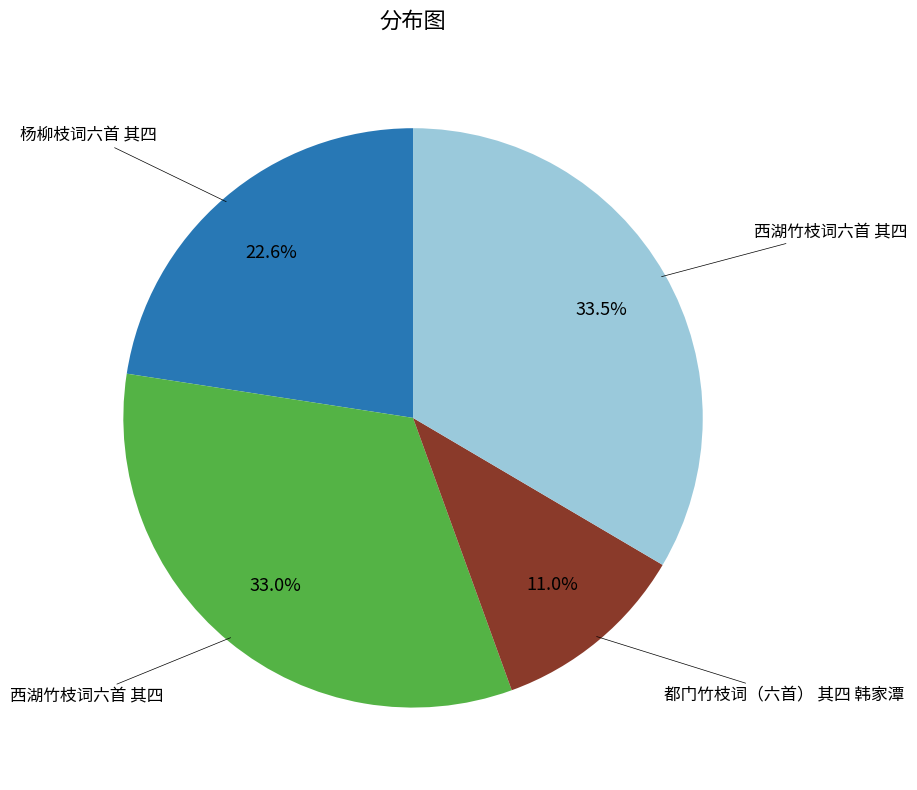

How many segments does this pie chart have?

4